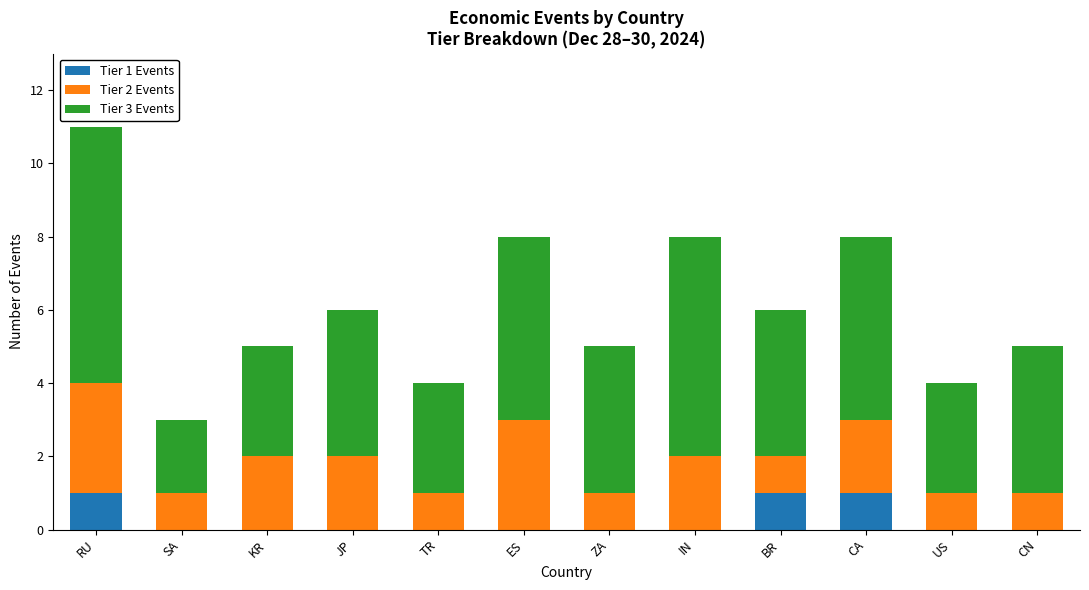

What is the total value across all series at TR?

4